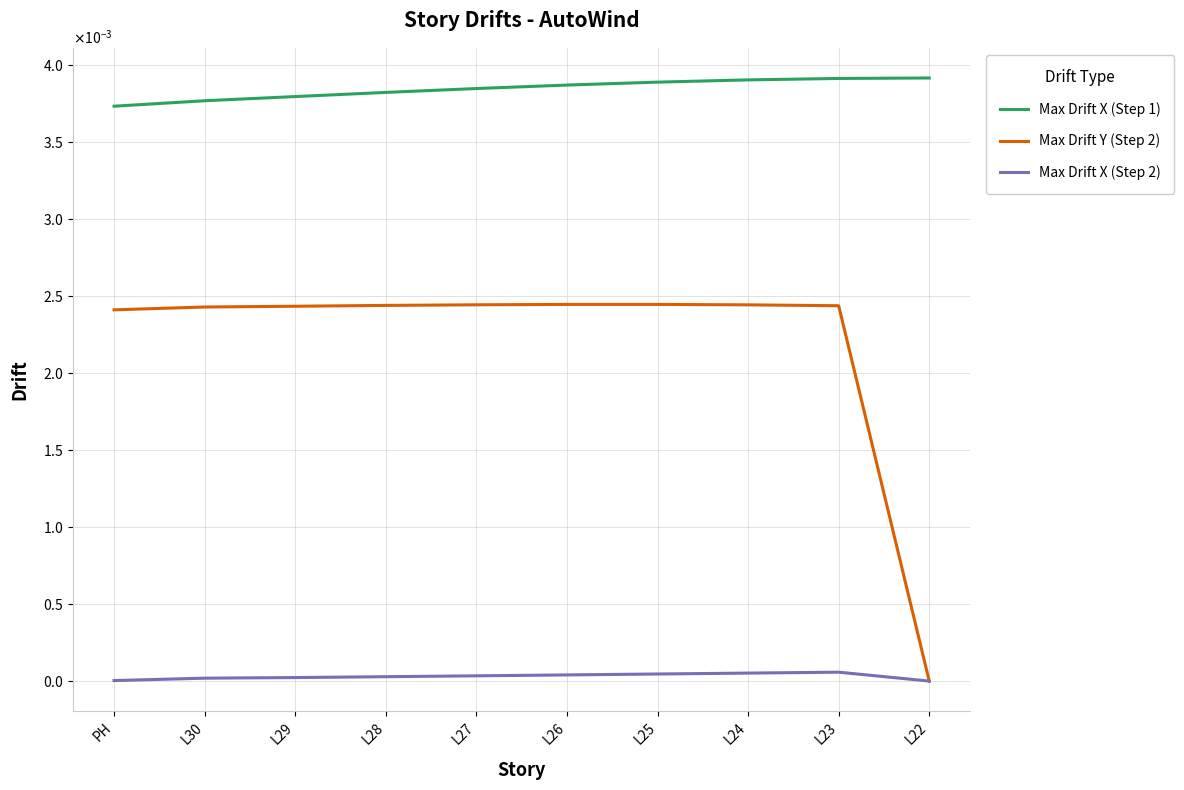

What are all the series names shown in the legend?

Max Drift X (Step 1), Max Drift Y (Step 2), Max Drift X (Step 2)